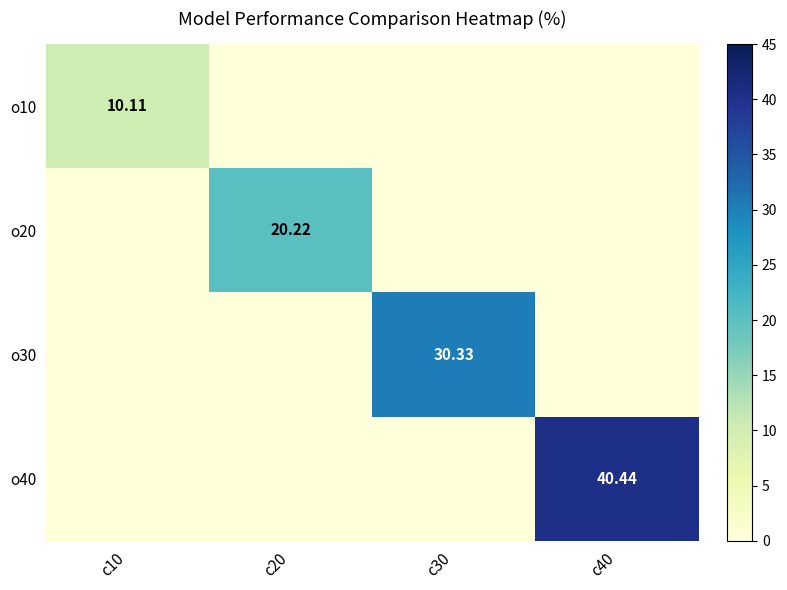

What is the sum of all o40 values?

40.4